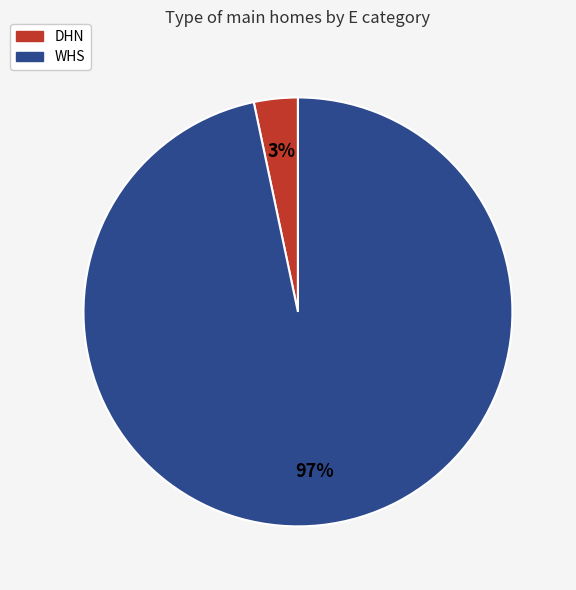

How many slices are in this pie chart?

2